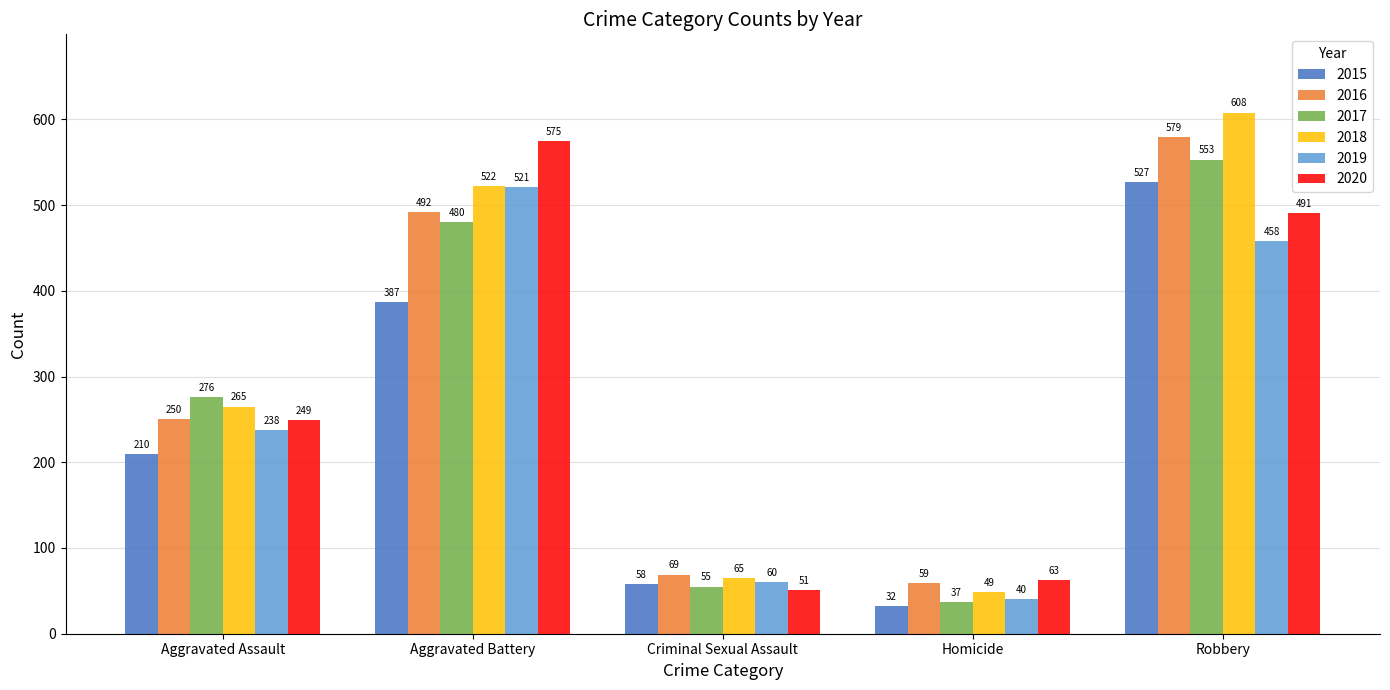

How many values in the 2017 series are below 276?

2